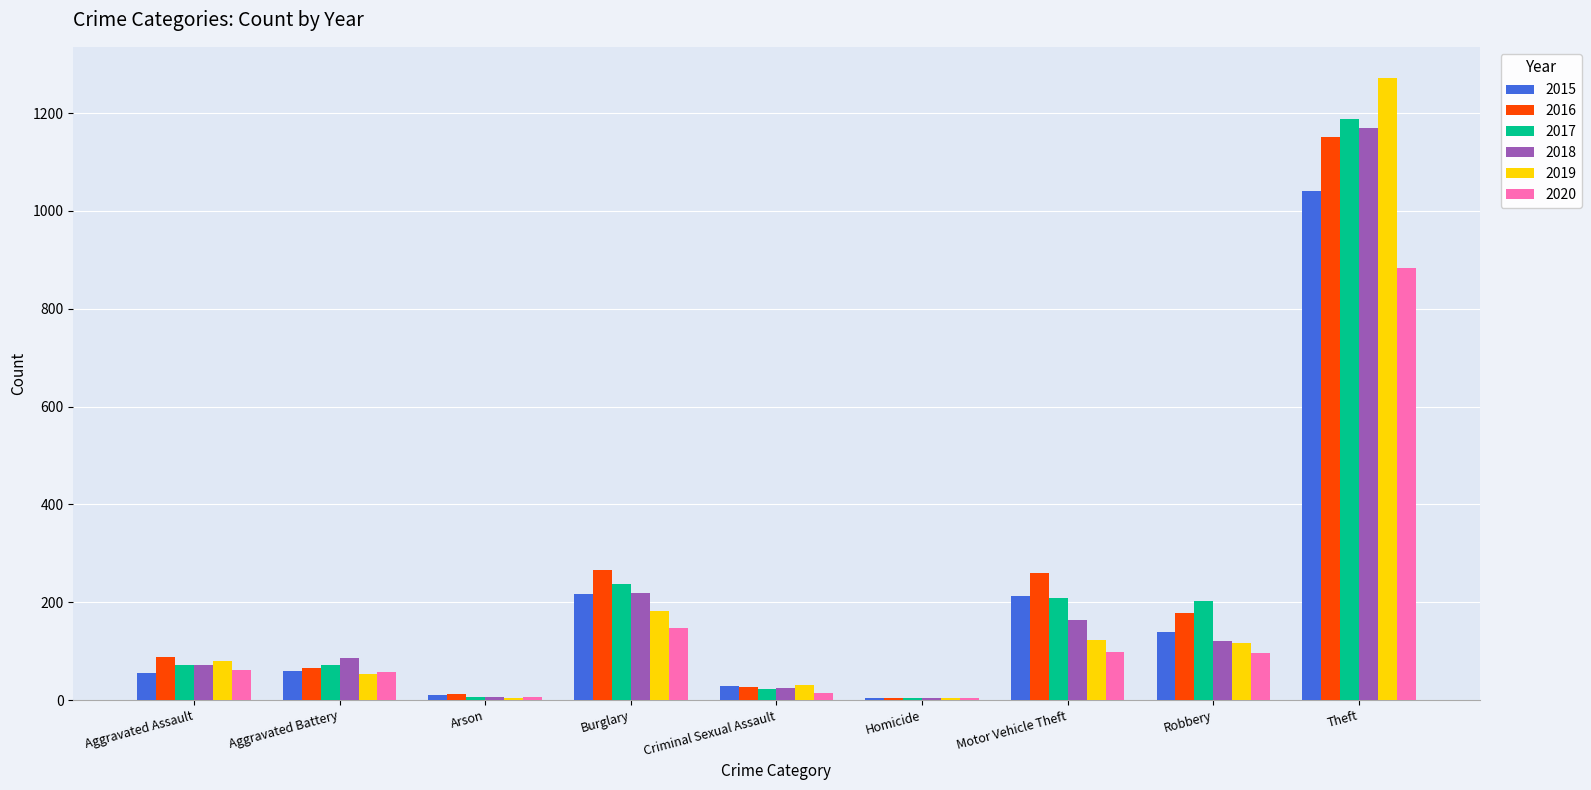

How many groups of bars are there?

9